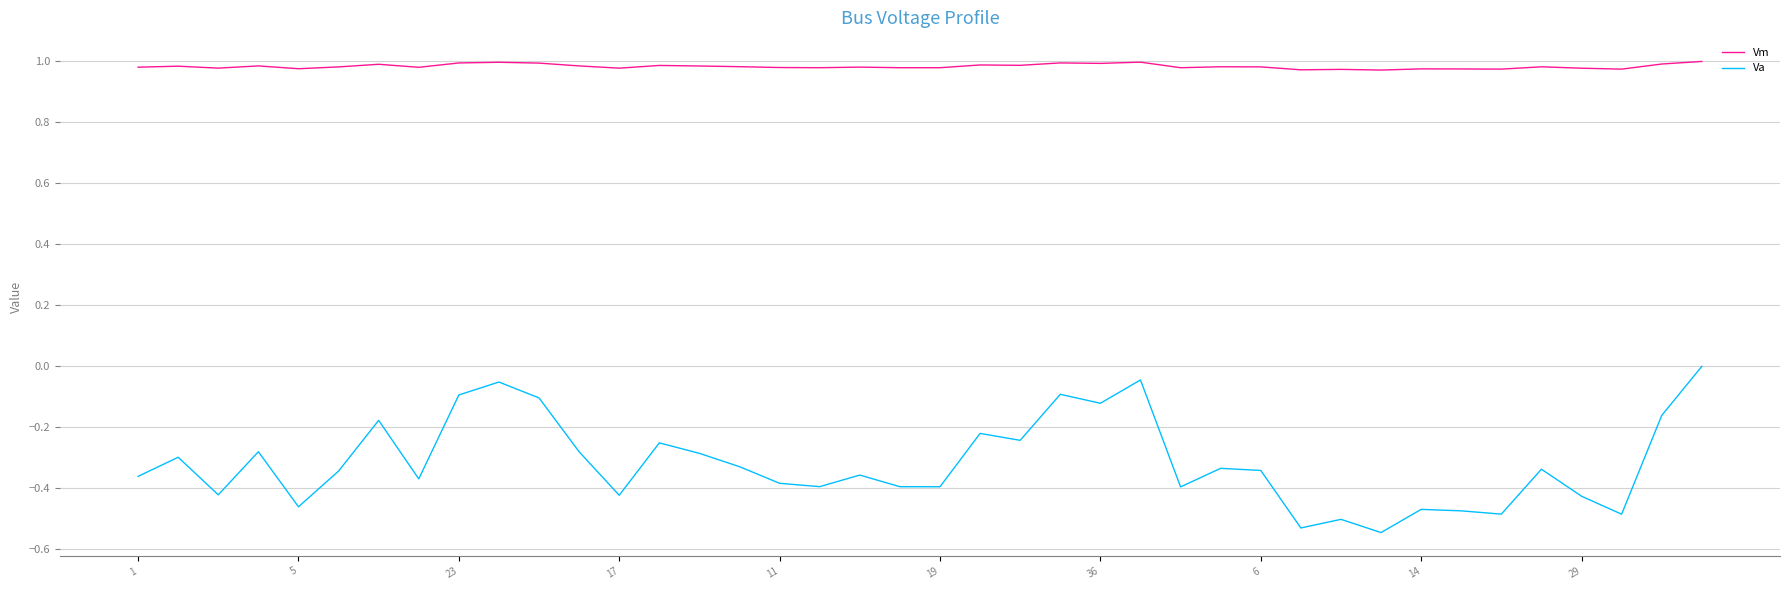

Rank the series by their maximum value, from highest to lowest.

Vm, Va